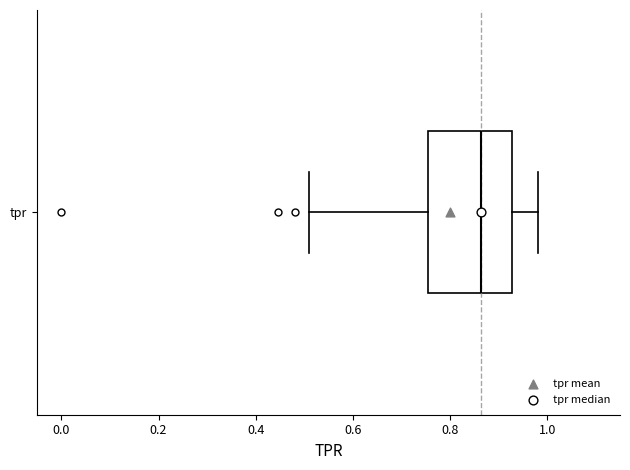

Where is the right edge of the box for tpr on the x-axis? The values are not printed on the chart, so give them approximately, as read against the axis.

0.92